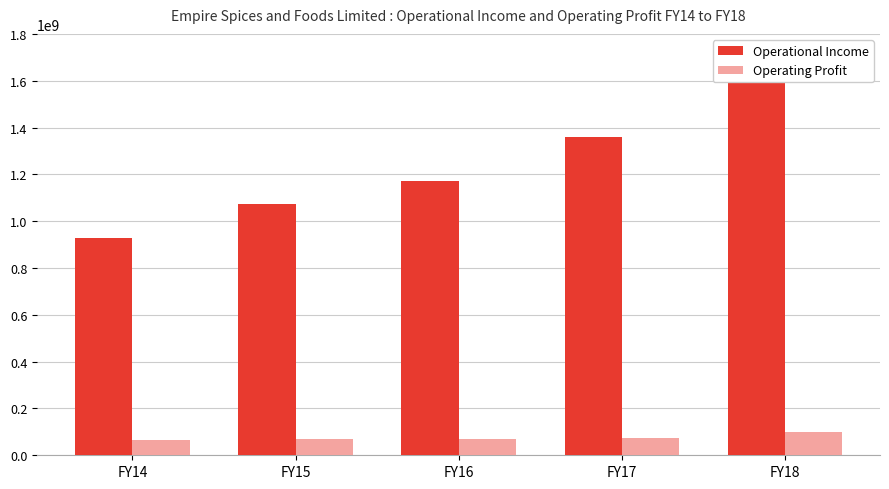

List the series in order of their overall mean, highest first.

Operational Income, Operating Profit